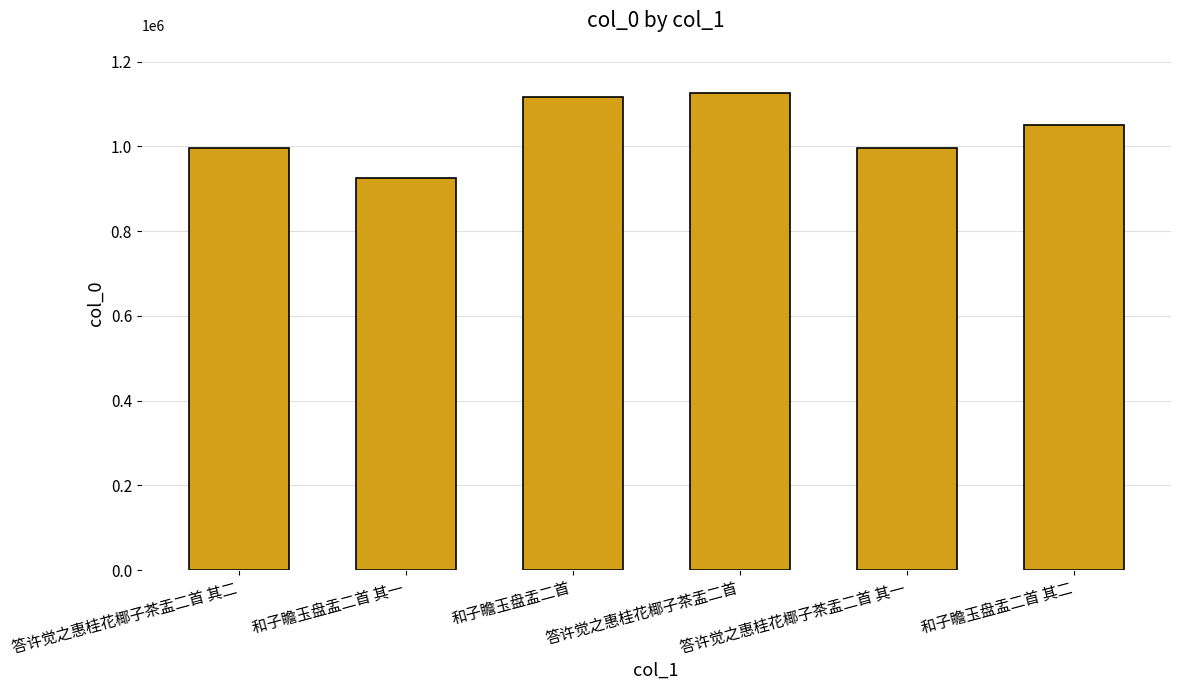

Where does the data first go above 1051462?

和子瞻玉盘盂二首